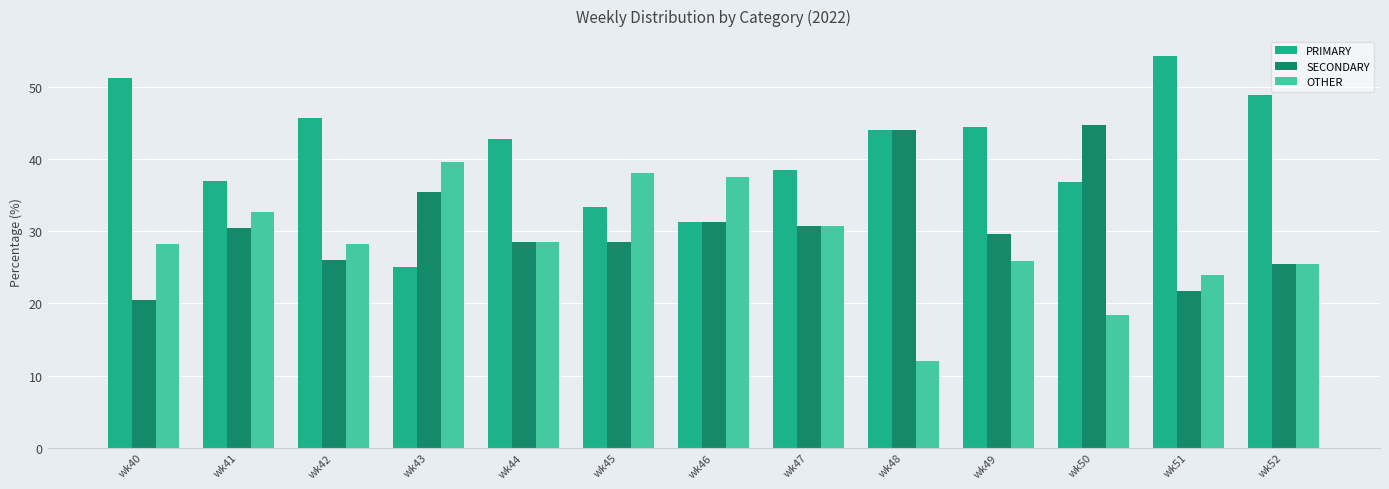

Which series changed the most between wk49 and wk51?

PRIMARY